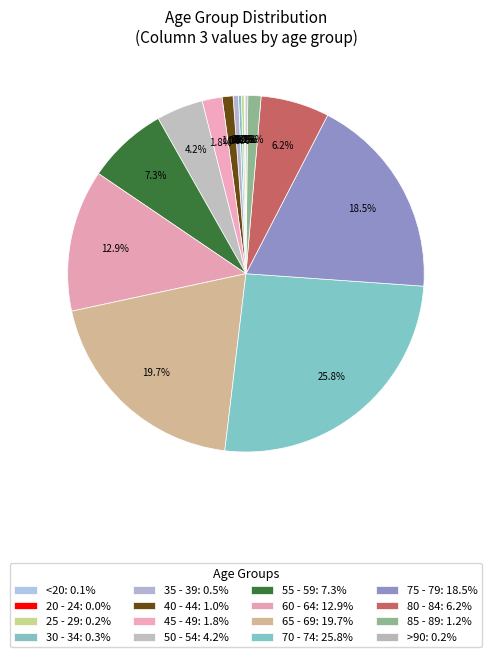

What is the ratio of the value at 70 - 74 to the value at 20 - 24?

690.5